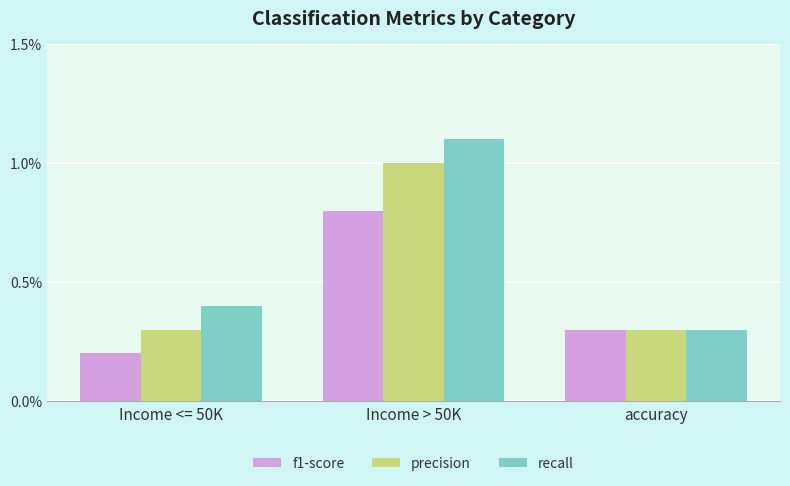

At how many categories does at least one series exceed 0?

3